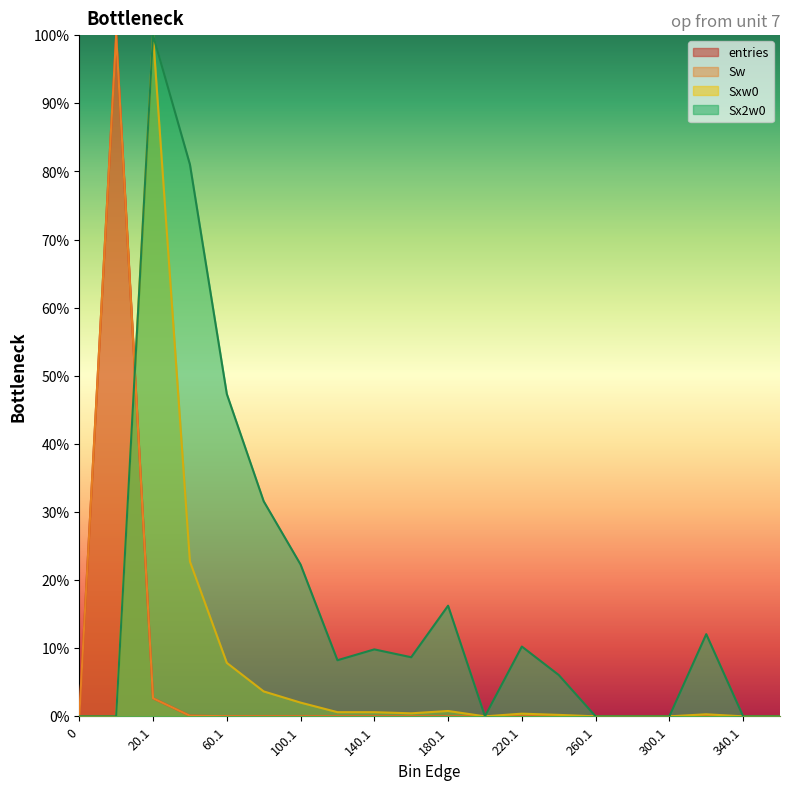

Reading right to left, list all the values displayed in this chart.

entries: 360.1=0.0	340.1=0.0	320.1=0.0	300.1=0.0	280.1=0.0	260.1=0.0	240.1=0.0	220.1=0.0	200.1=0.0	180.1=0.0	160.1=0.0	140.1=0.0	120.1=0.0	100.1=0.0	80.1=0.0	60.1=0.0	40.1=0.1	20.1=2.7	0.9=100.0	0=0.0
Sw: 360.1=0.0	340.1=0.0	320.1=0.0	300.1=0.0	280.1=0.0	260.1=0.0	240.1=0.0	220.1=0.0	200.1=0.0	180.1=0.0	160.1=0.0	140.1=0.0	120.1=0.0	100.1=0.0	80.1=0.0	60.1=0.0	40.1=0.1	20.1=2.7	0.9=100.0	0=0.0
Sxw0: 360.1=0.0	340.1=0.0	320.1=0.3	300.1=0.0	280.1=0.0	260.1=0.0	240.1=0.2	220.1=0.4	200.1=0.0	180.1=0.8	160.1=0.4	140.1=0.6	120.1=0.6	100.1=2.0	80.1=3.7	60.1=7.9	40.1=22.7	20.1=100.0	0.9=0.0	0=0.0
Sx2w0: 360.1=0.0	340.1=0.0	320.1=12.1	300.1=0.0	280.1=0.0	260.1=0.0	240.1=6.1	220.1=10.2	200.1=0.0	180.1=16.2	160.1=8.7	140.1=9.8	120.1=8.2	100.1=22.3	80.1=31.6	60.1=47.3	40.1=81.0	20.1=100.0	0.9=0.0	0=0.0